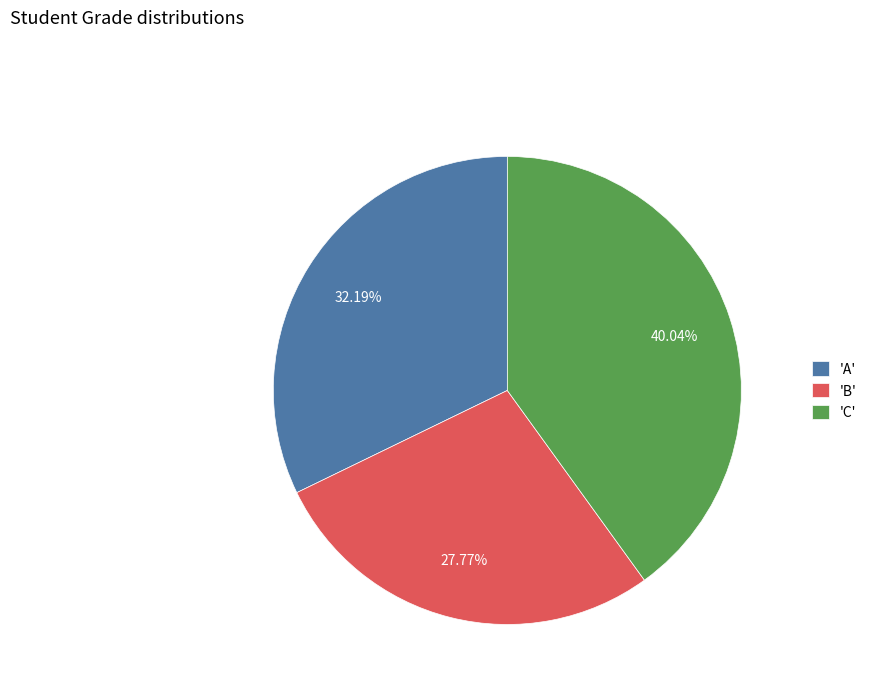

Do 'A' and 'B' together represent more than half of the pie?

Yes